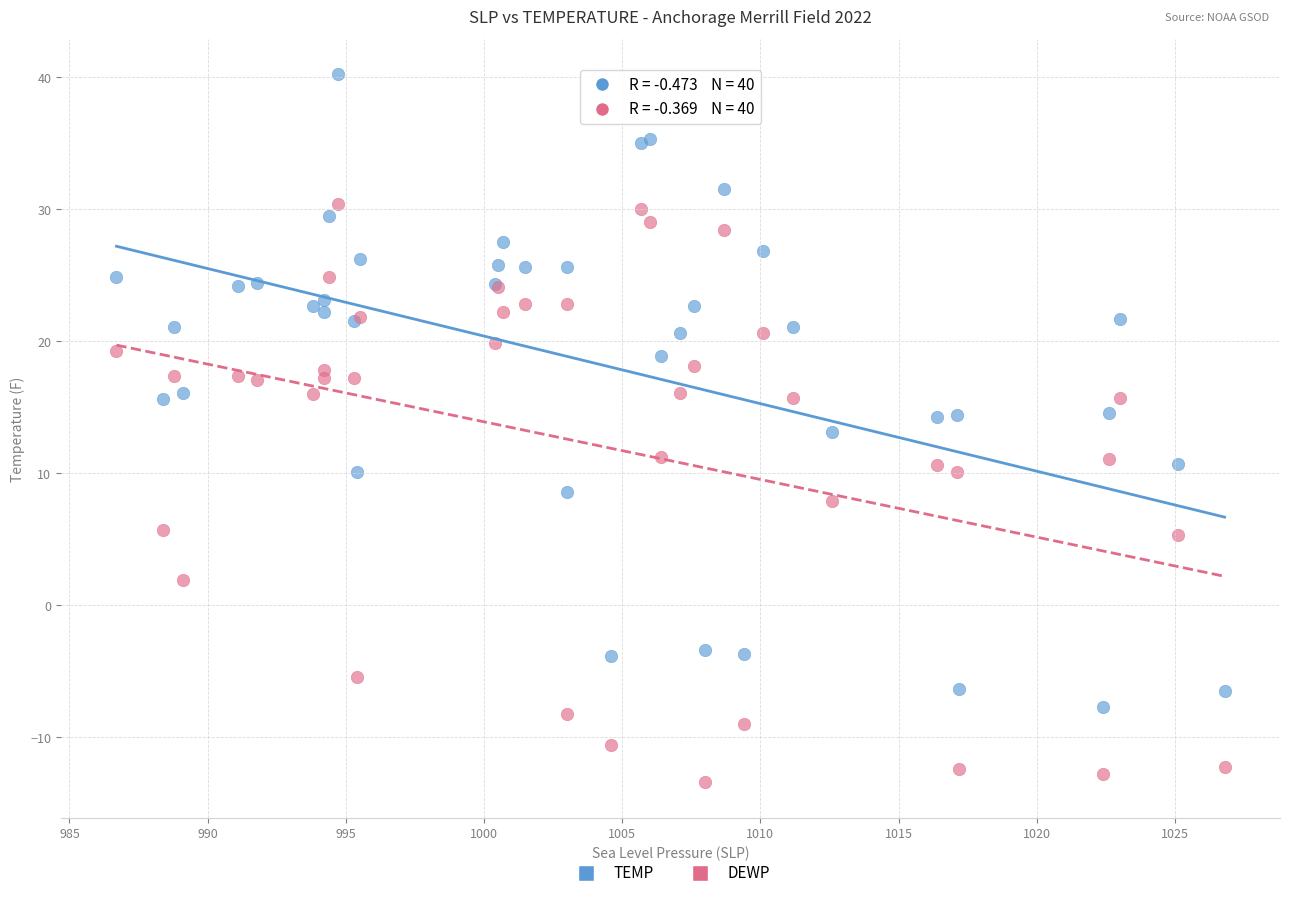

Which series reaches the maximum Y coordinate?

TEMP